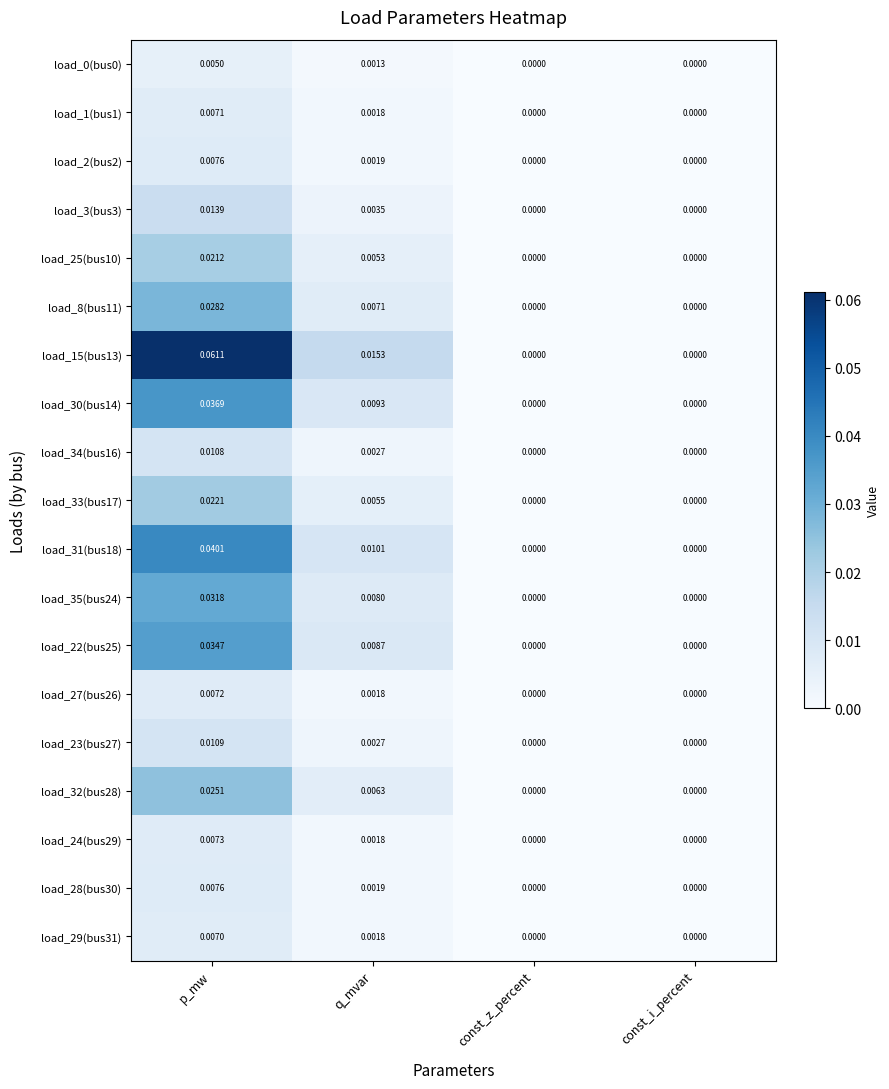

Reading left to right, transcribe all the data shown in this chart.

load_0(bus0): p_mw=0.0	q_mvar=0.0	const_z_percent=0.0	const_i_percent=0.0
load_1(bus1): p_mw=0.0	q_mvar=0.0	const_z_percent=0.0	const_i_percent=0.0
load_2(bus2): p_mw=0.0	q_mvar=0.0	const_z_percent=0.0	const_i_percent=0.0
load_3(bus3): p_mw=0.0	q_mvar=0.0	const_z_percent=0.0	const_i_percent=0.0
load_25(bus10): p_mw=0.0	q_mvar=0.0	const_z_percent=0.0	const_i_percent=0.0
load_8(bus11): p_mw=0.0	q_mvar=0.0	const_z_percent=0.0	const_i_percent=0.0
load_15(bus13): p_mw=0.1	q_mvar=0.0	const_z_percent=0.0	const_i_percent=0.0
load_30(bus14): p_mw=0.0	q_mvar=0.0	const_z_percent=0.0	const_i_percent=0.0
load_34(bus16): p_mw=0.0	q_mvar=0.0	const_z_percent=0.0	const_i_percent=0.0
load_33(bus17): p_mw=0.0	q_mvar=0.0	const_z_percent=0.0	const_i_percent=0.0
load_31(bus18): p_mw=0.0	q_mvar=0.0	const_z_percent=0.0	const_i_percent=0.0
load_35(bus24): p_mw=0.0	q_mvar=0.0	const_z_percent=0.0	const_i_percent=0.0
load_22(bus25): p_mw=0.0	q_mvar=0.0	const_z_percent=0.0	const_i_percent=0.0
load_27(bus26): p_mw=0.0	q_mvar=0.0	const_z_percent=0.0	const_i_percent=0.0
load_23(bus27): p_mw=0.0	q_mvar=0.0	const_z_percent=0.0	const_i_percent=0.0
load_32(bus28): p_mw=0.0	q_mvar=0.0	const_z_percent=0.0	const_i_percent=0.0
load_24(bus29): p_mw=0.0	q_mvar=0.0	const_z_percent=0.0	const_i_percent=0.0
load_28(bus30): p_mw=0.0	q_mvar=0.0	const_z_percent=0.0	const_i_percent=0.0
load_29(bus31): p_mw=0.0	q_mvar=0.0	const_z_percent=0.0	const_i_percent=0.0